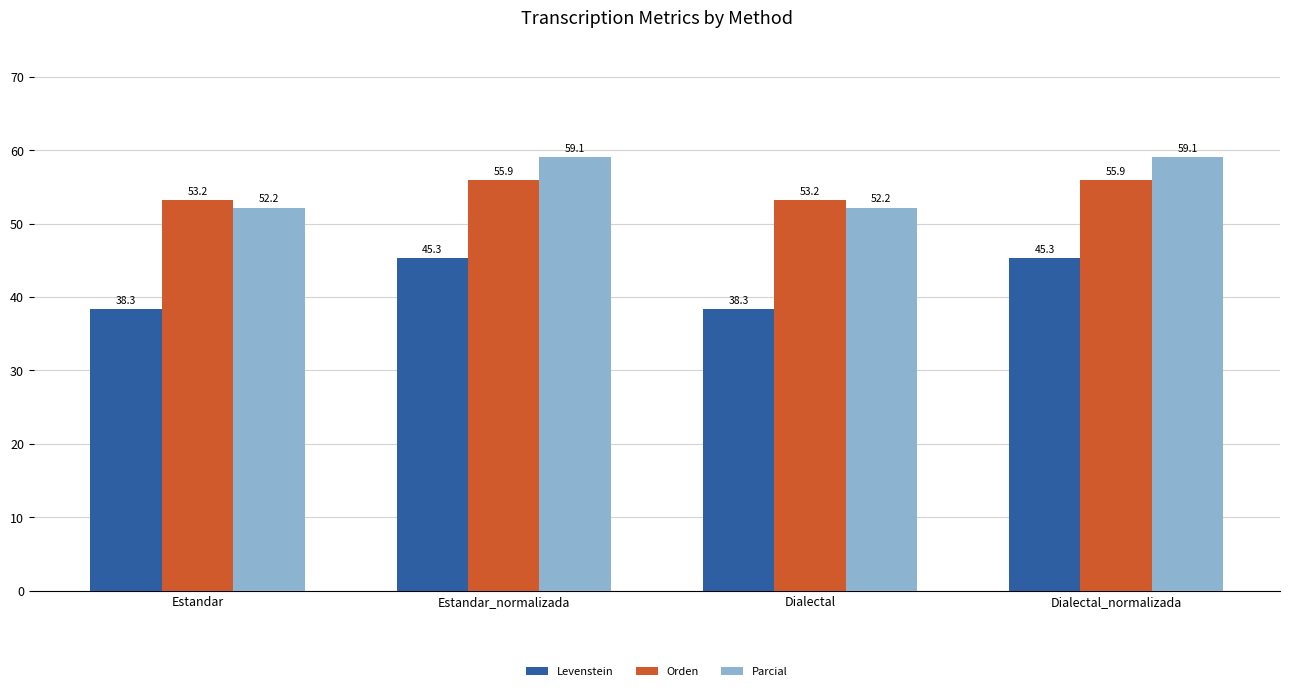

How many bars are there in total?

12